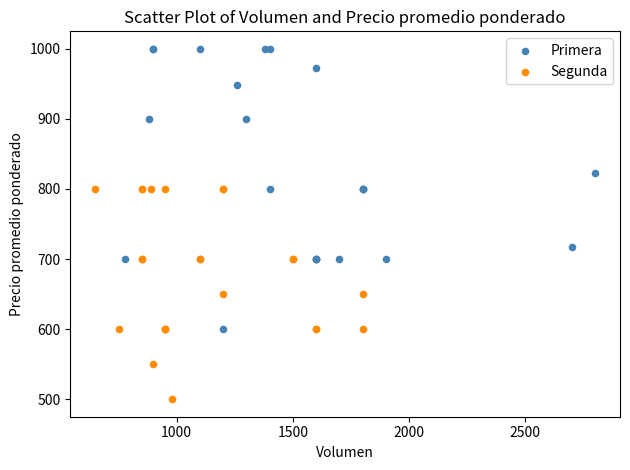

What are all the series names shown in the legend?

Primera, Segunda